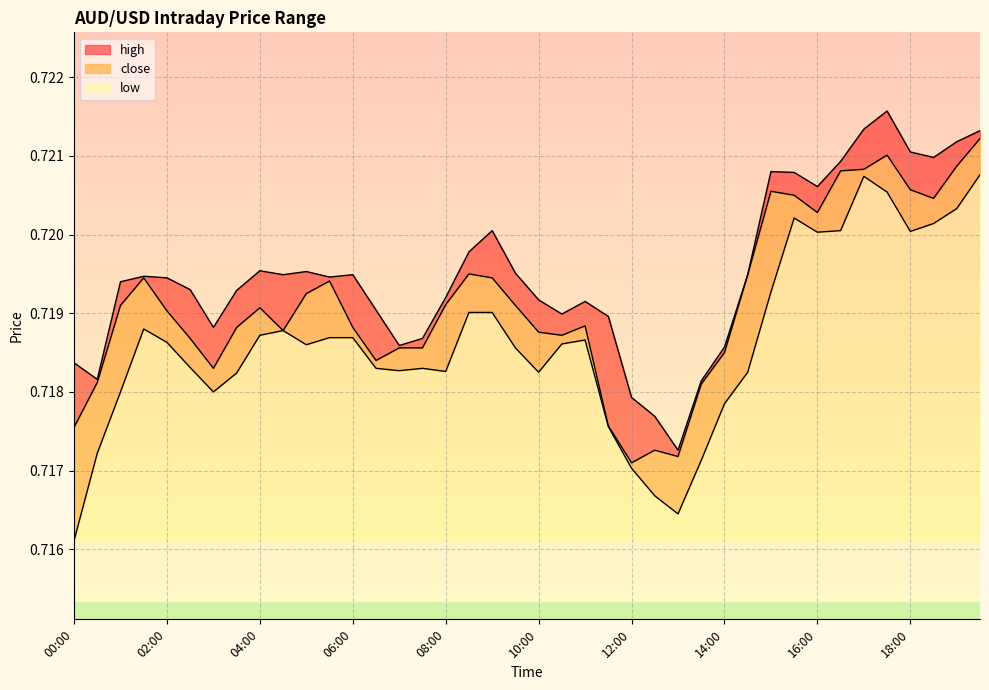

What is the sum of the high values at 19:00 and 02:00?

1.4